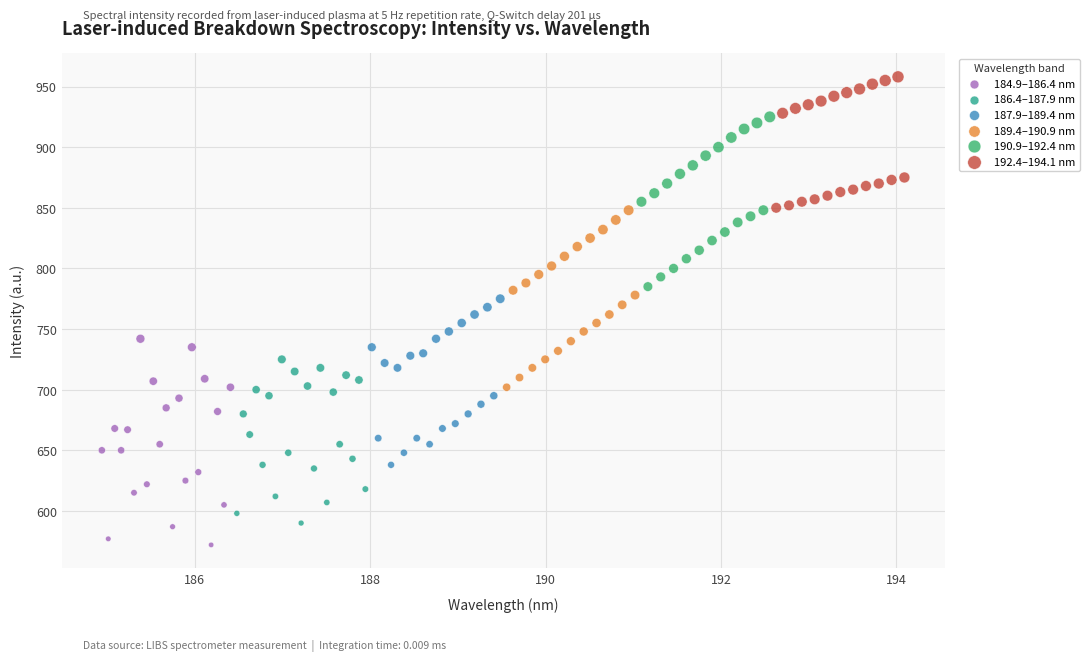

Which series contains the lowest Y value?

184.9–186.4 nm